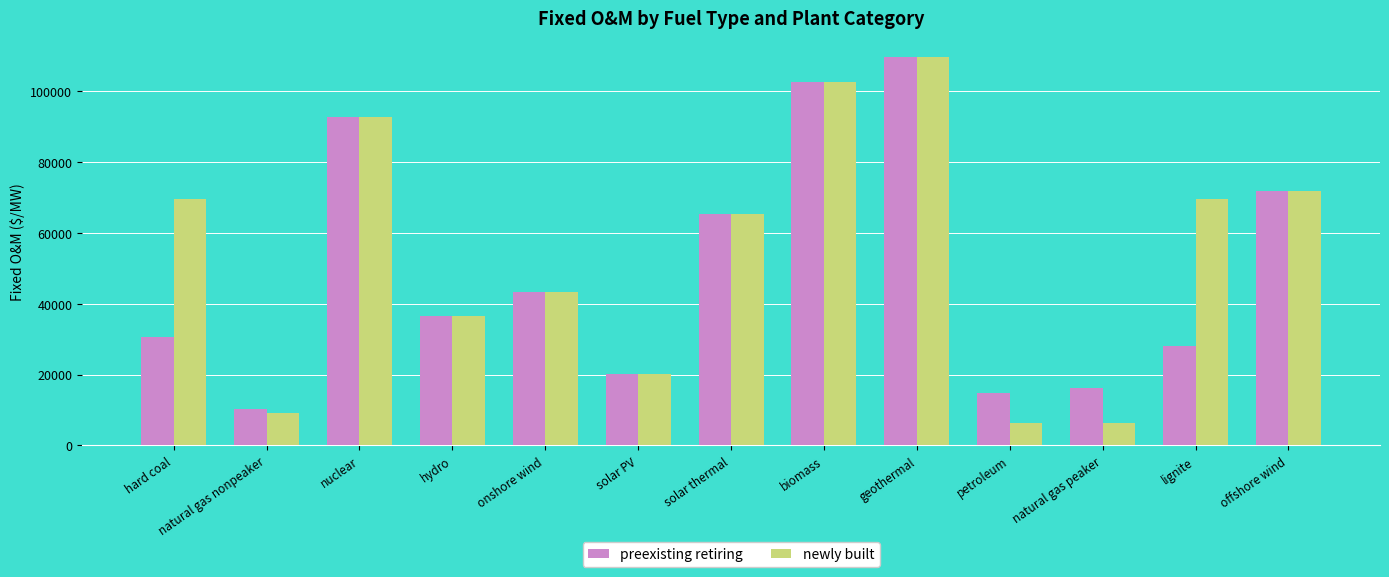

List the series in order of their overall mean, highest first.

newly built, preexisting retiring